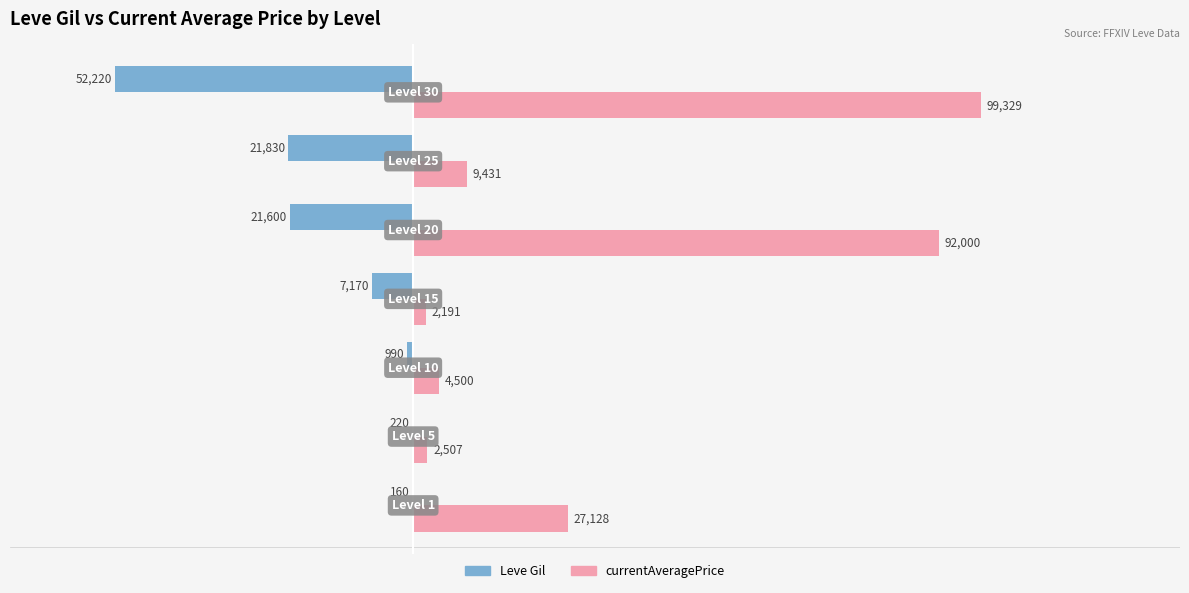

What is the sum of all Leve Gil values?

-104190